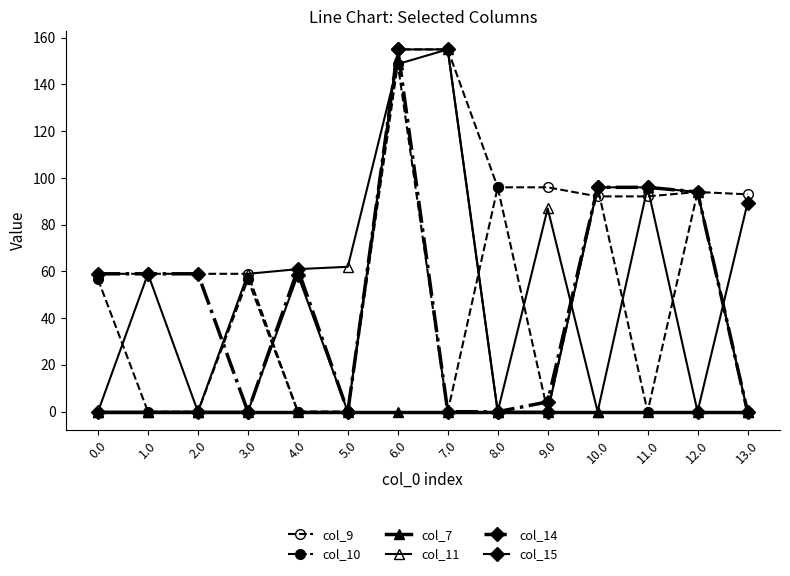

True or false: col_14 and col_11 intersect in this chart.

True